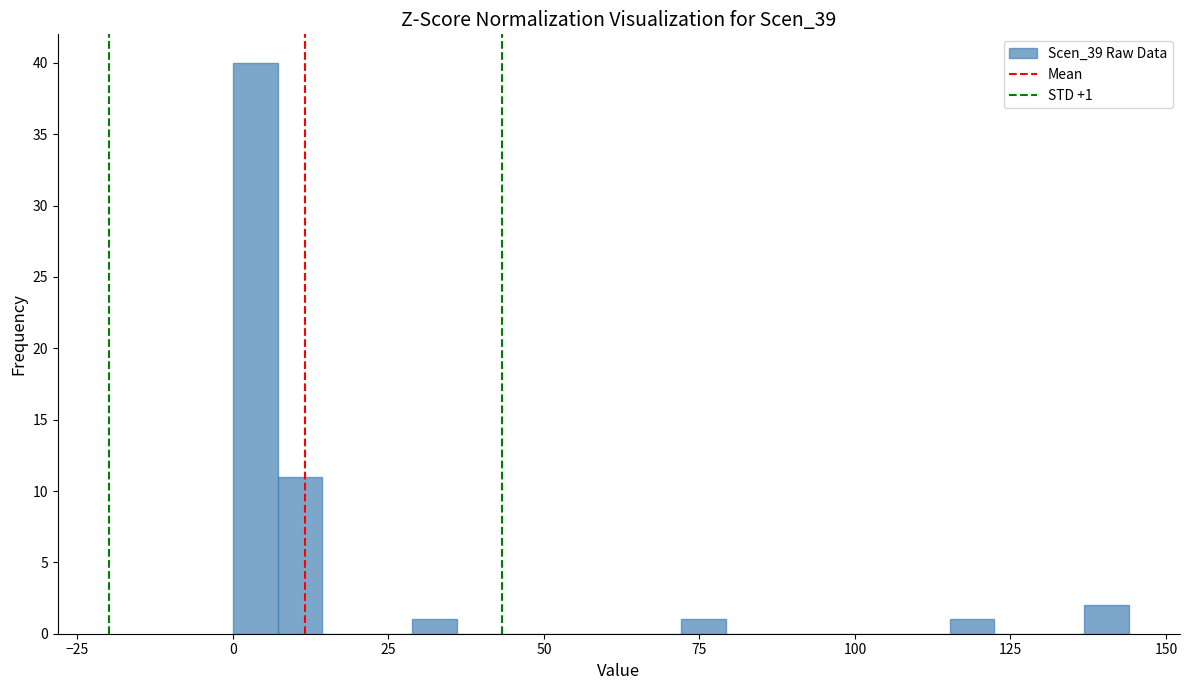

Read against the x-axis, roughly where is the centre of the tallest bar?

5